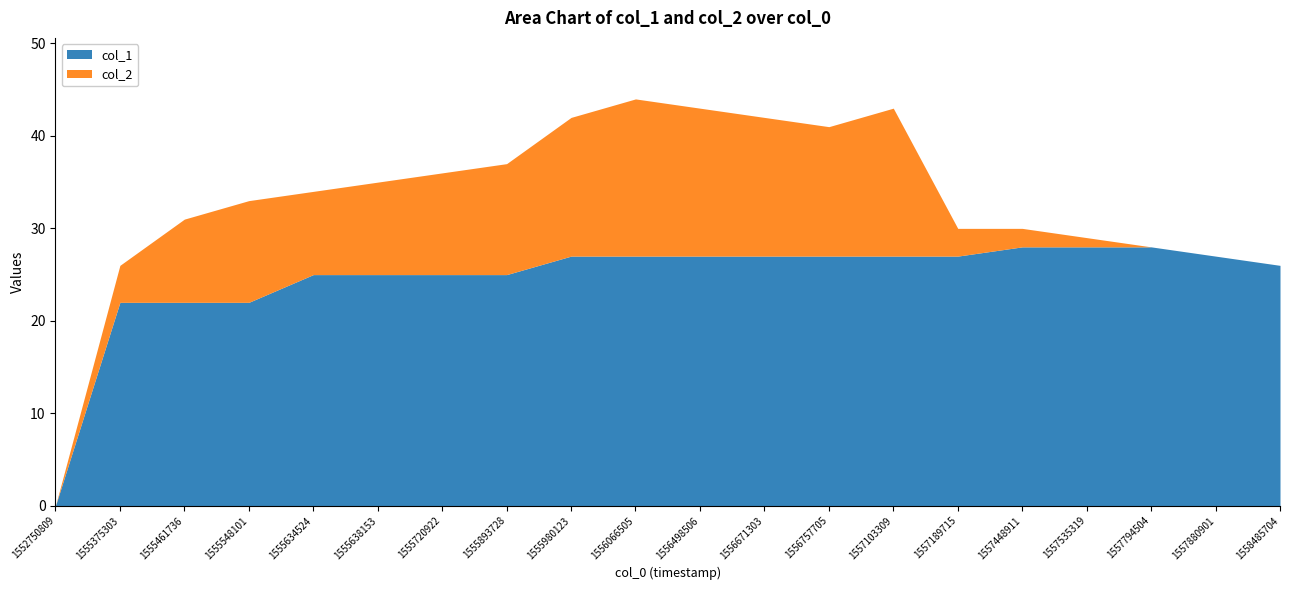

How many distinct data groups are displayed?

2